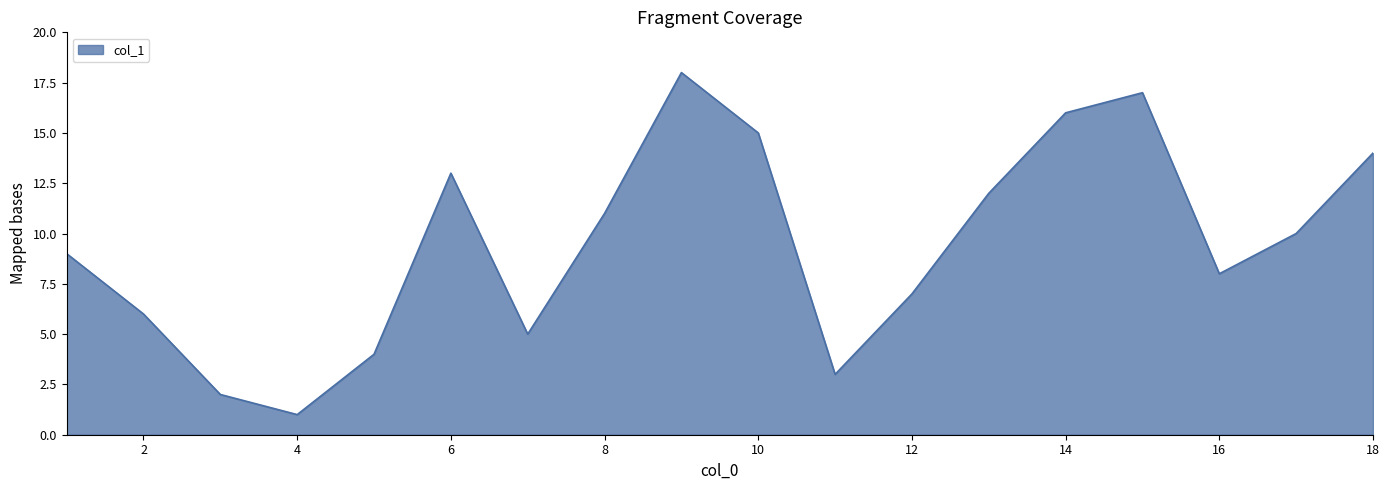

Does the chart display data point markers on the line(s)?

No